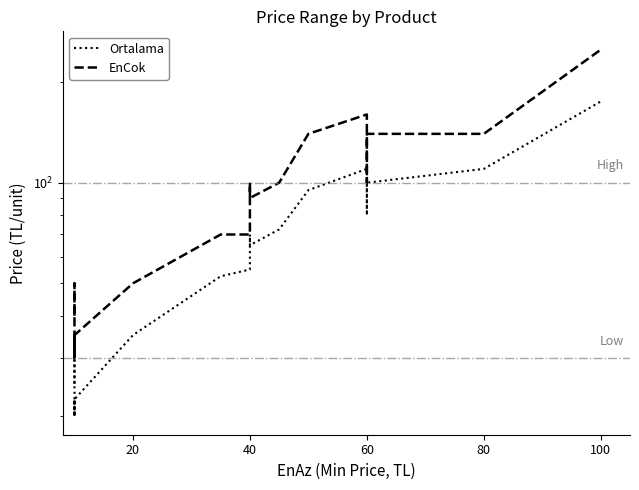

Reading right to left, transcribe all the data shown in this chart.

Ortalama: 175.0	110.0	100.0	80.0	110.0	95.0	72.5	65.0	65.0	70.0	55.0	52.5	35.0	22.5	20.0	20.0	22.5	20.0	30.0	25.0
EnCok: 250.0	140.0	140.0	100.0	160.0	140.0	100.0	90.0	90.0	100.0	70.0	70.0	50.0	35.0	30.0	30.0	35.0	30.0	50.0	40.0